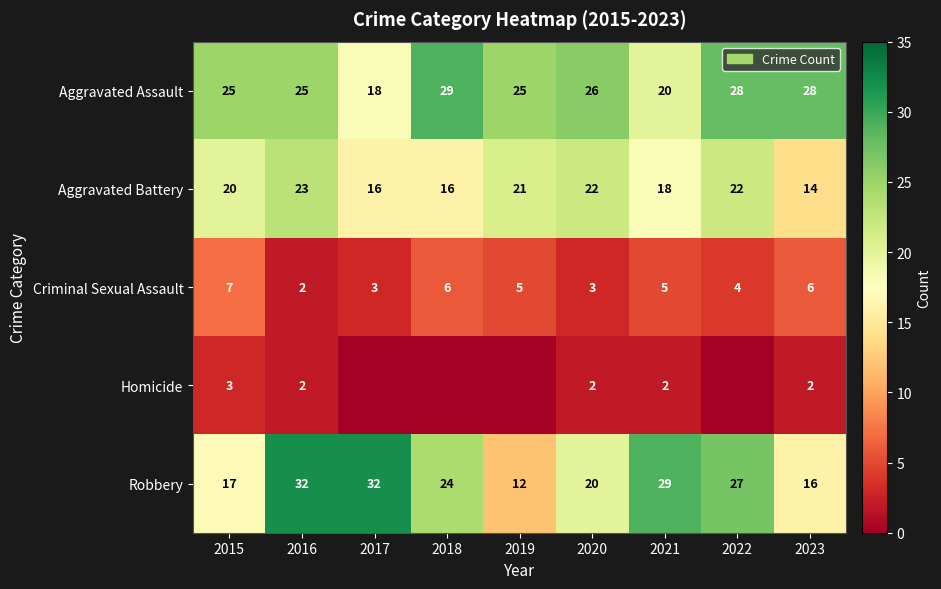

The Aggravated Assault series shows 25 at 2015. True or false?

True